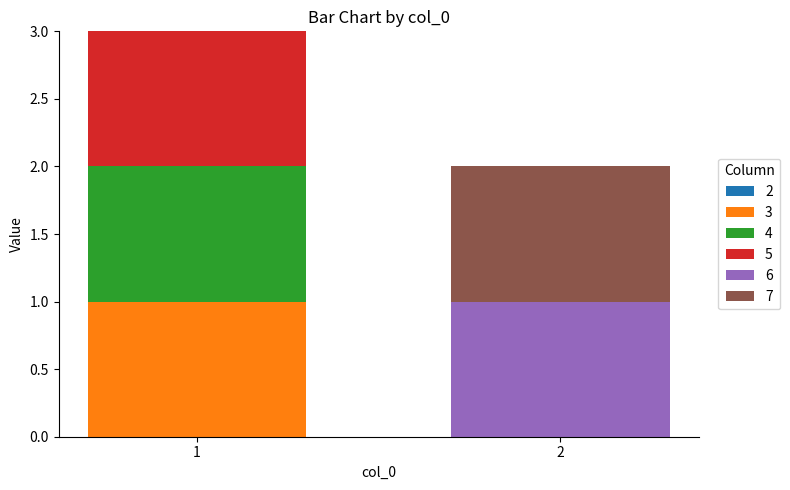

How many data points does each series have?

2